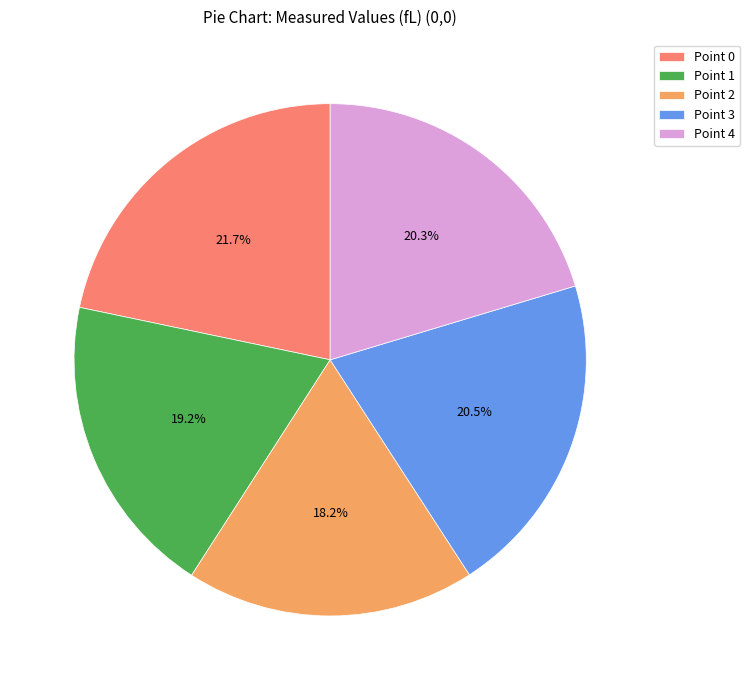

What portion of the pie excludes Point 0?

78.3%